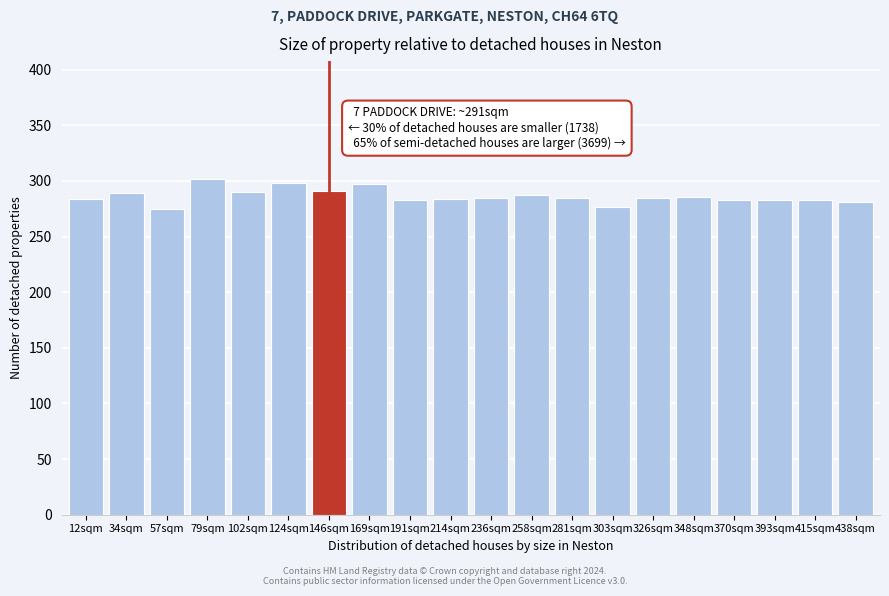

What is the minimum value shown in the chart?

275